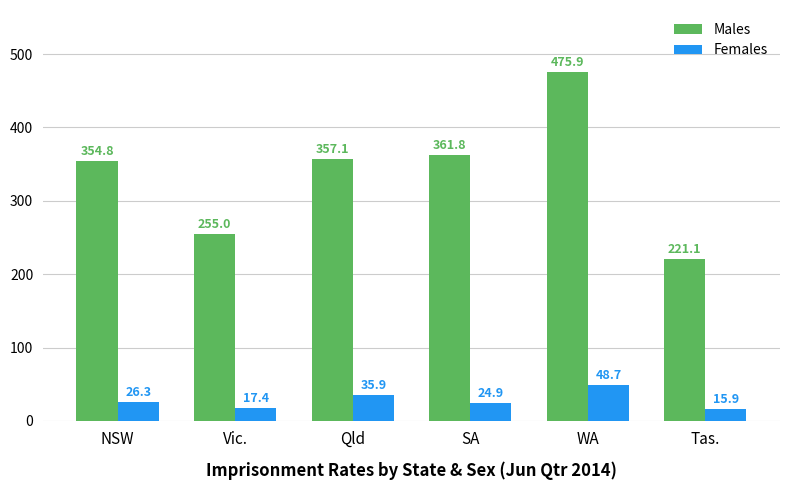

How many bars are there in each group?

2